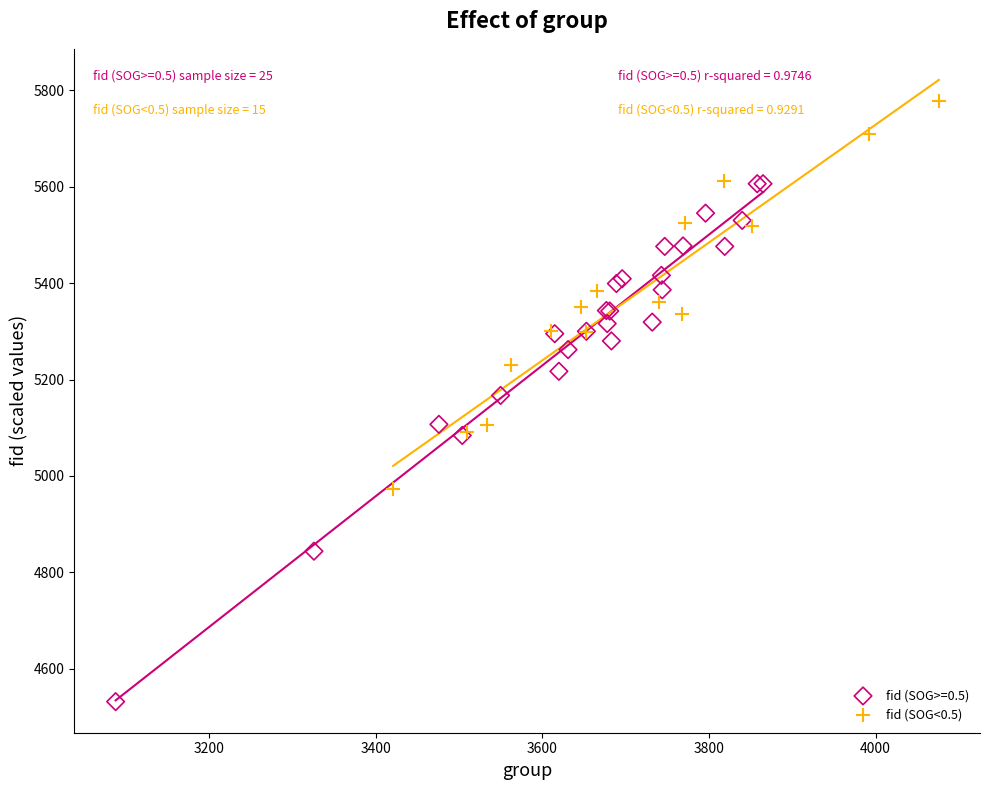

Which series contains the highest Y value?

fid (SOG<0.5)